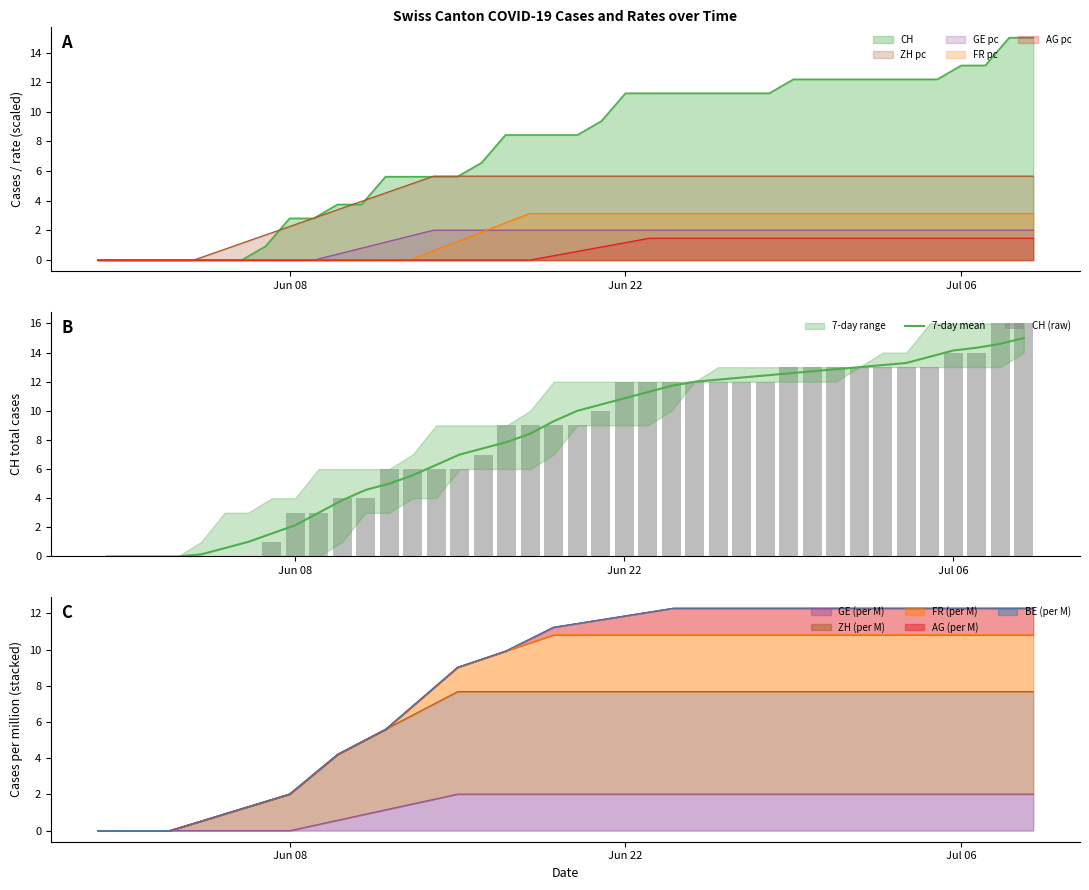

How many positive values does the 7-day mean series have?

36